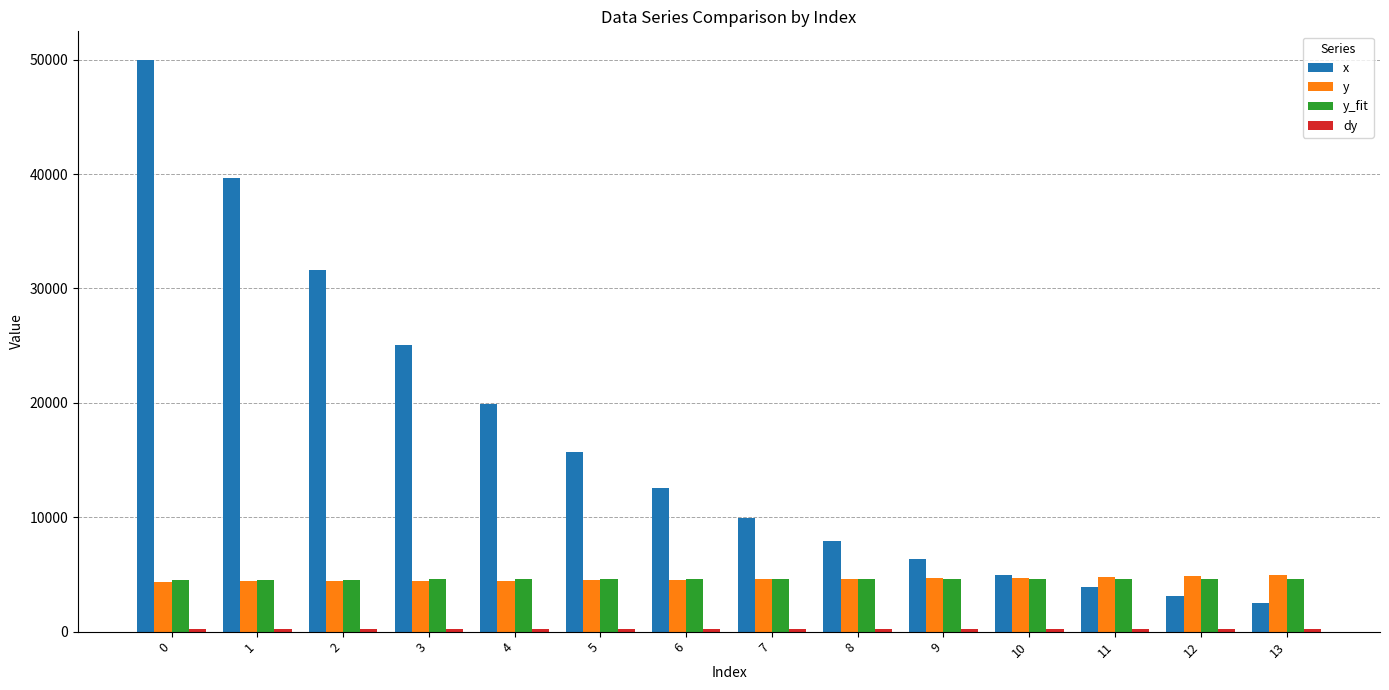

The value of x at 1 is 39668.0. True or false?

True